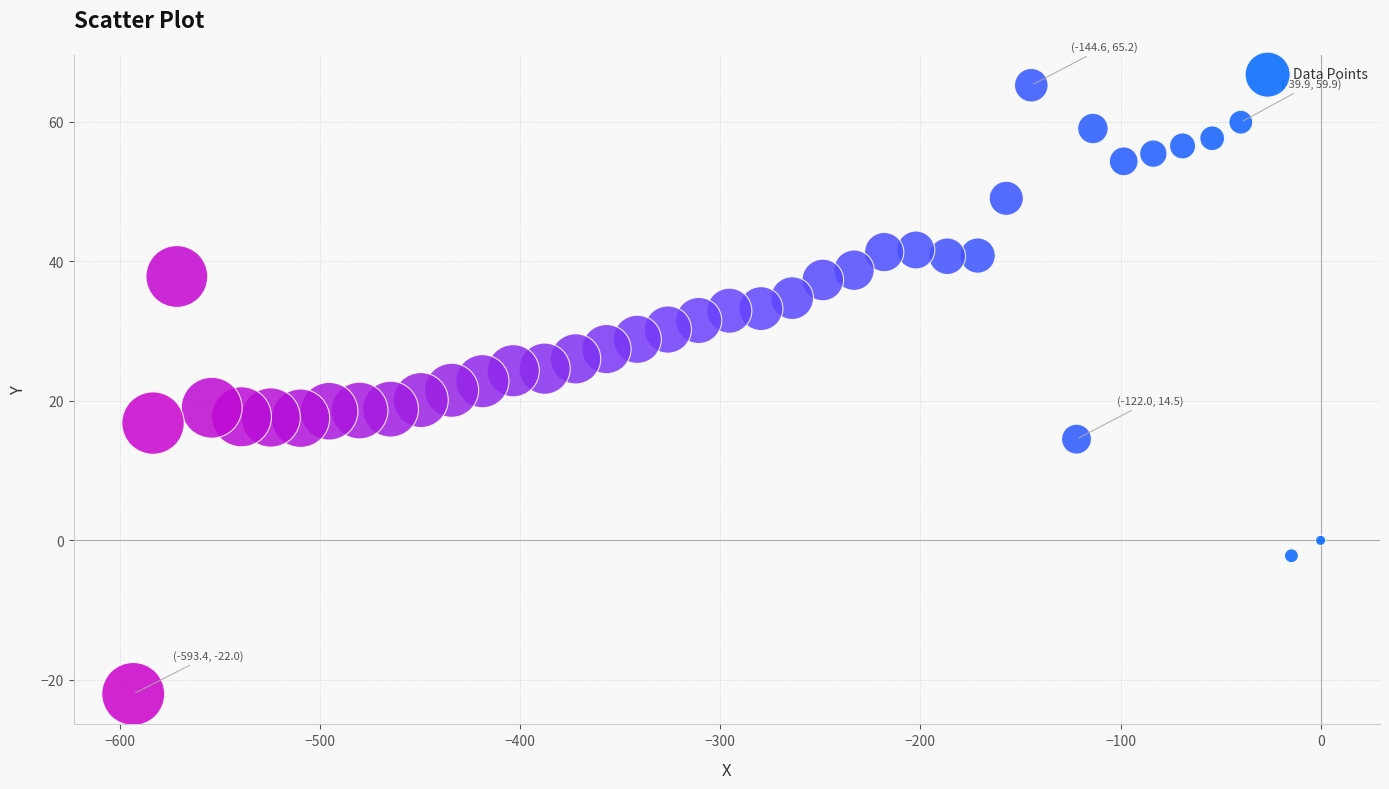

What is the range of Y values (max minus min)?

87.2